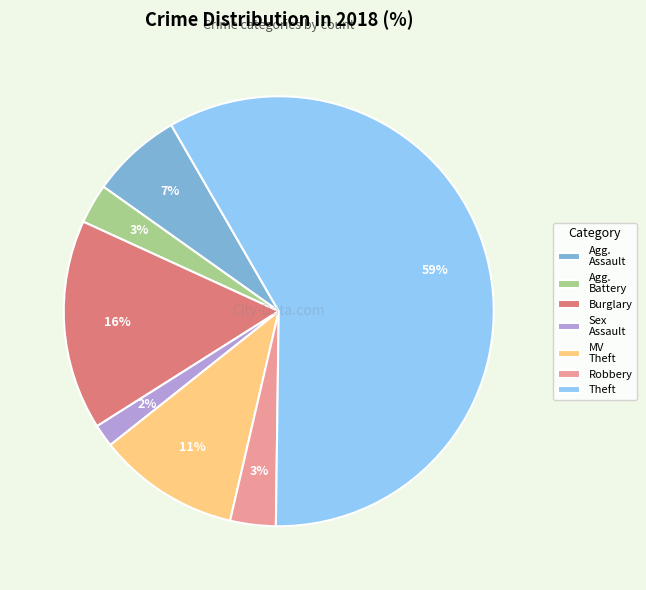

What is the majority slice?

Theft